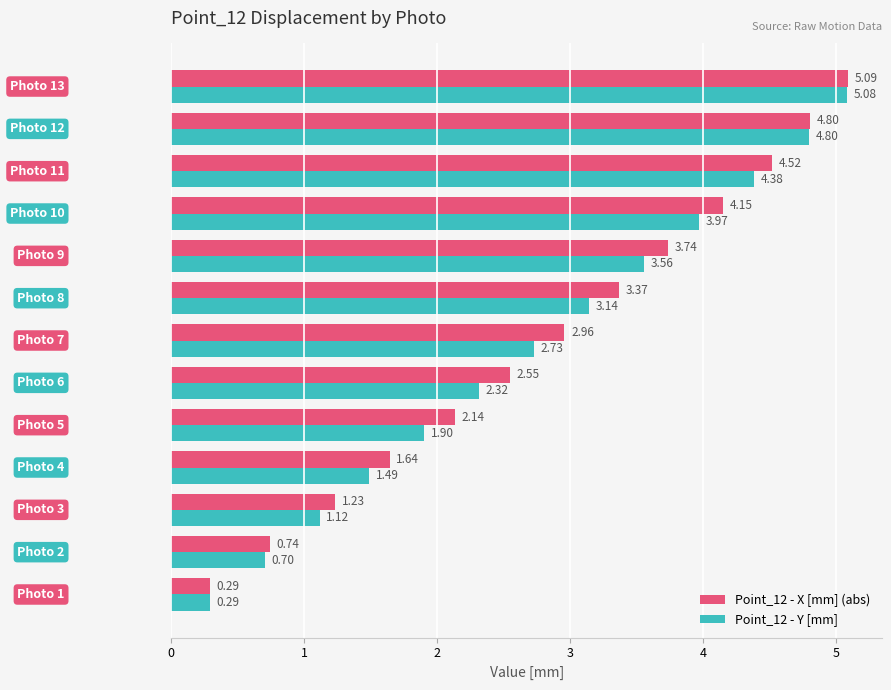

What is the difference between the second highest and minimum values in the Point_12 - X [mm] (abs) series?

4.5